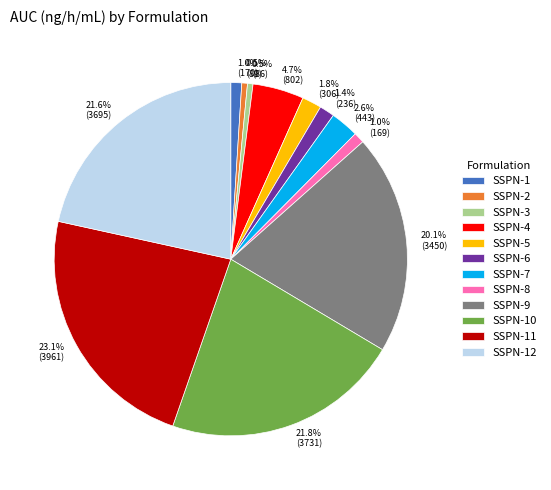

Is it true that SSPN-5 is 2% of the pie?

True